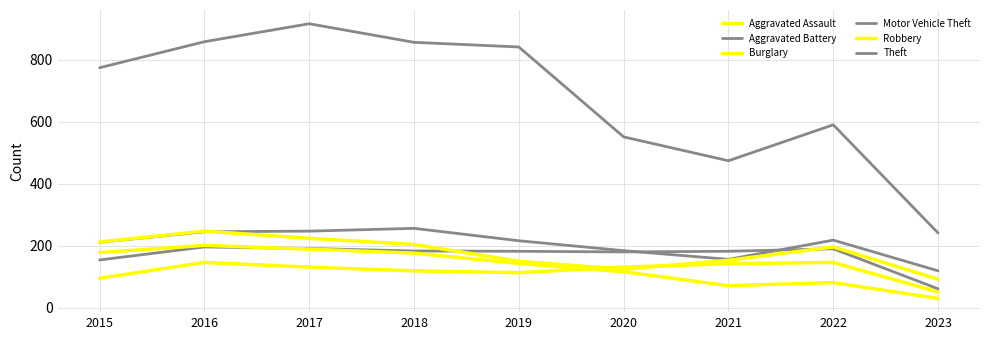

The Burglary series shows 220 at 2019. True or false?

False